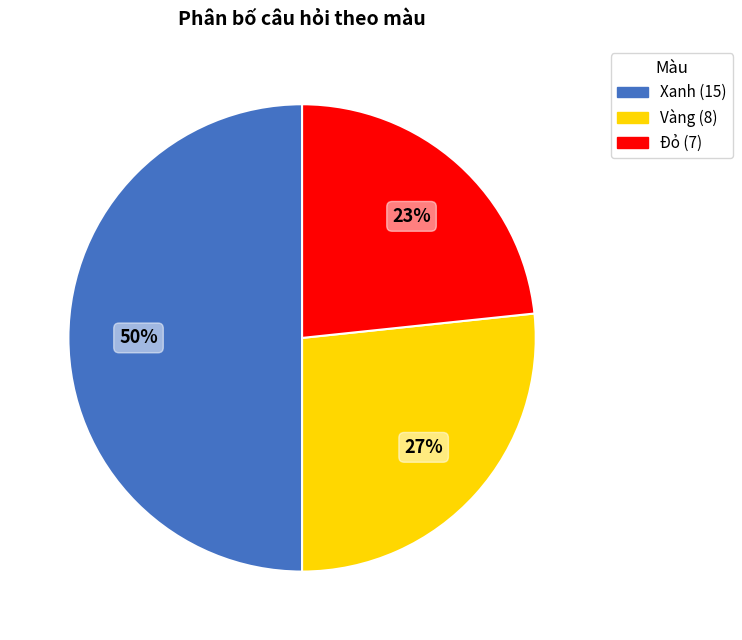

What percentage is the Vàng slice, to the nearest percent?

27%